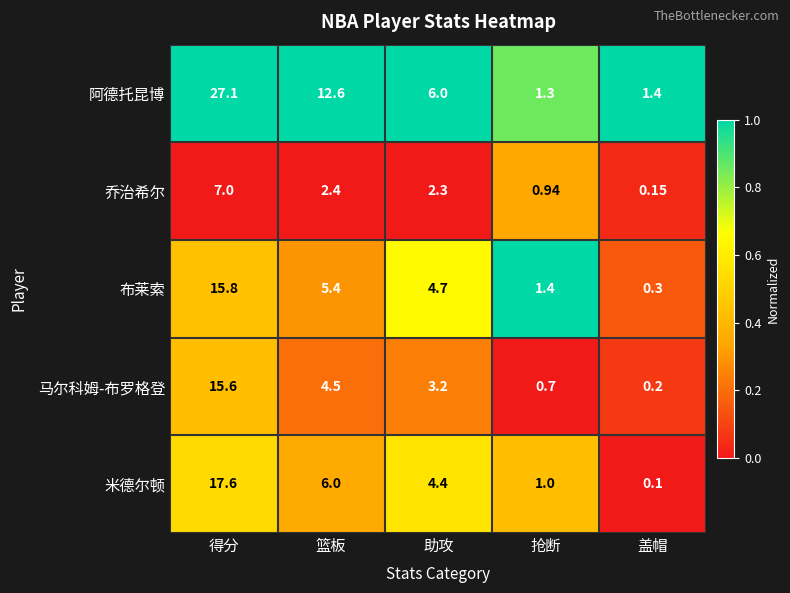

Count the number of categories in the chart.

5